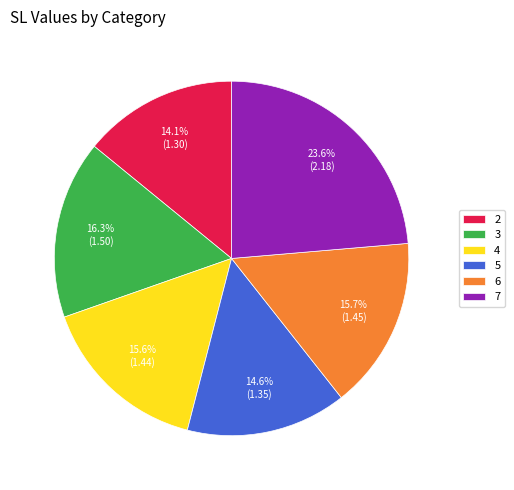

True or false: 7 accounts for 24% of the total.

True